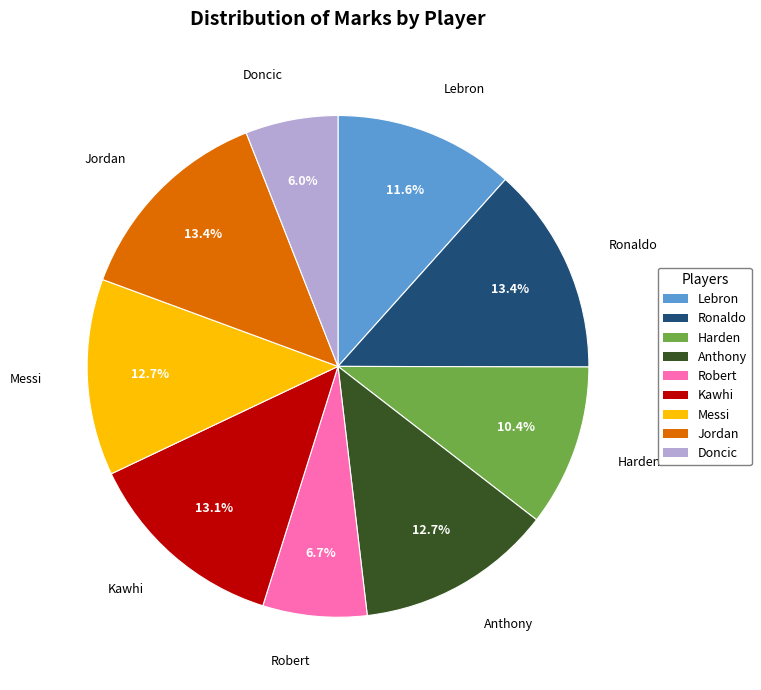

Approximately how many times larger is the value at Ronaldo compared to Jordan?

1.0